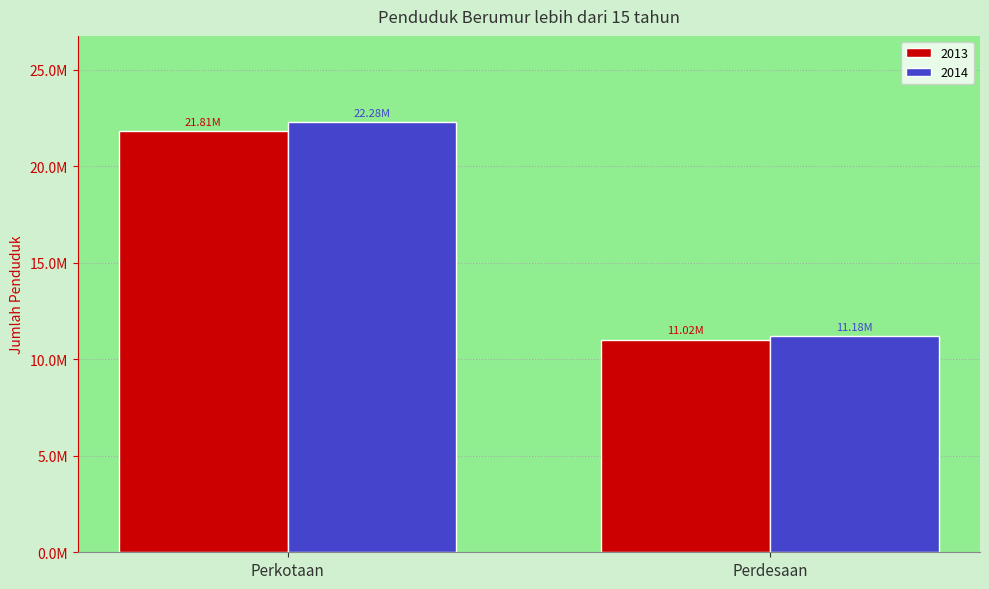

Reading left to right, extract all data points from this chart.

col_4: 21808926	11016111
col_5: 22284744	11180602